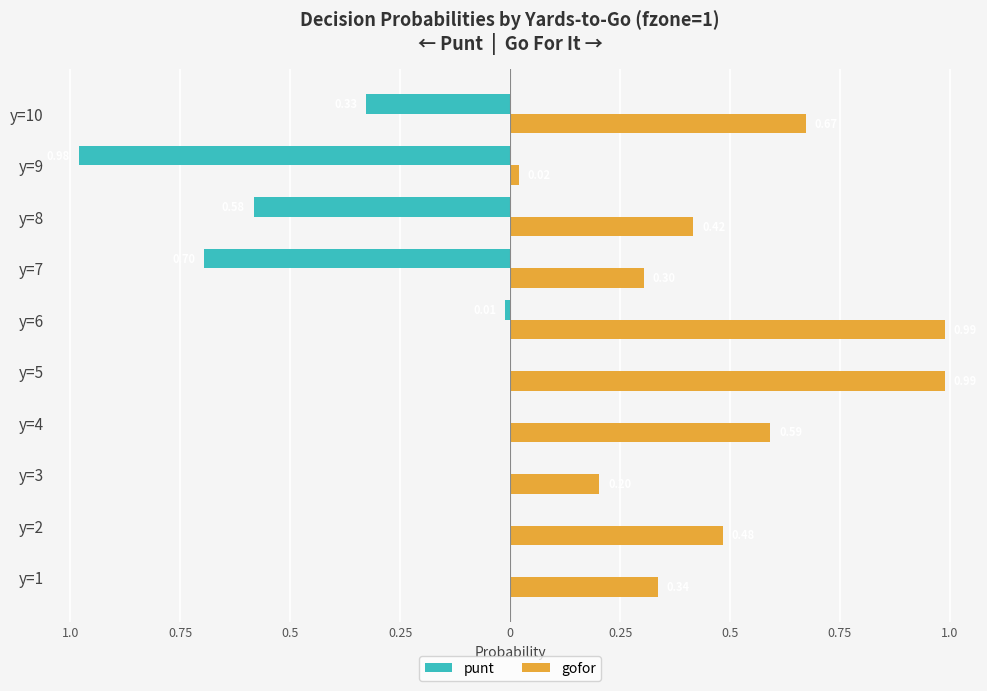

What is the greatest value displayed?

1.0